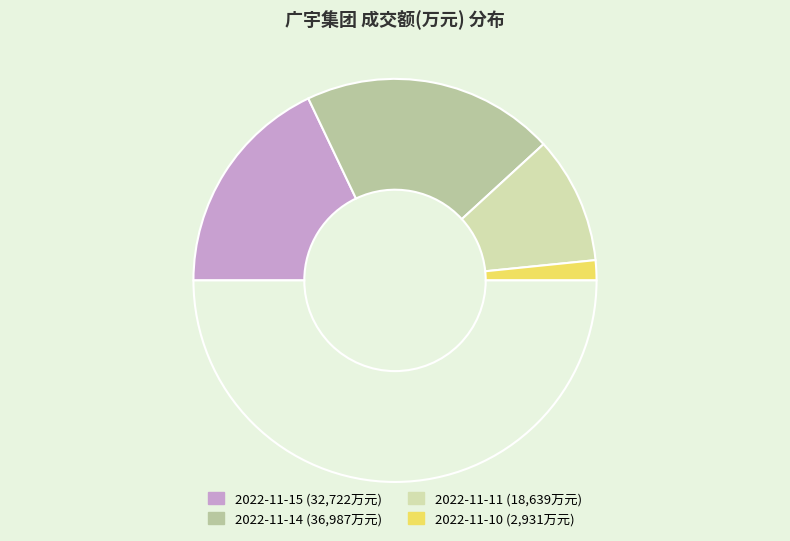

Count the number of slices in the pie.

5